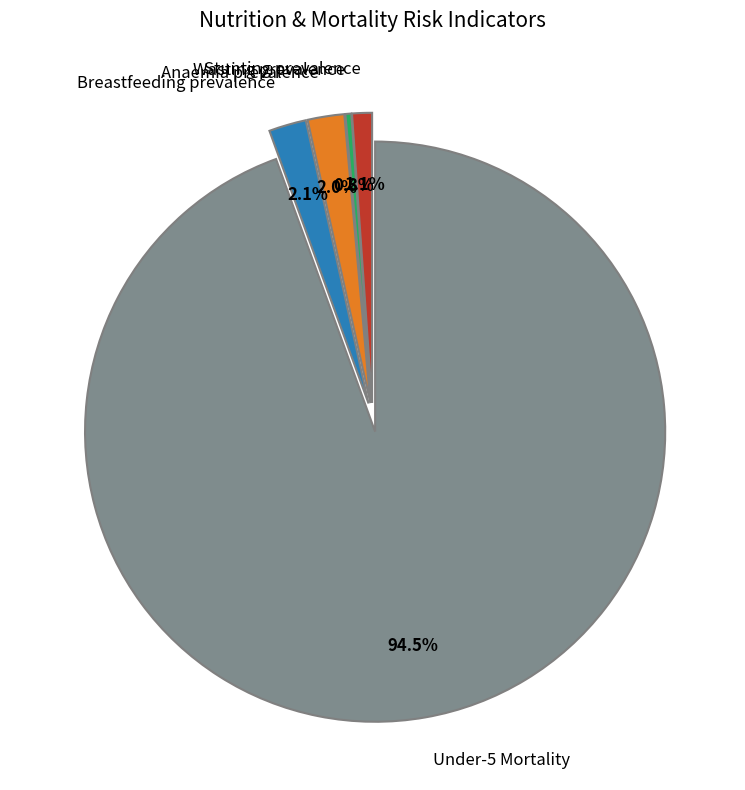

True or false: Breastfeeding prevalence accounts for 2% of the total.

True